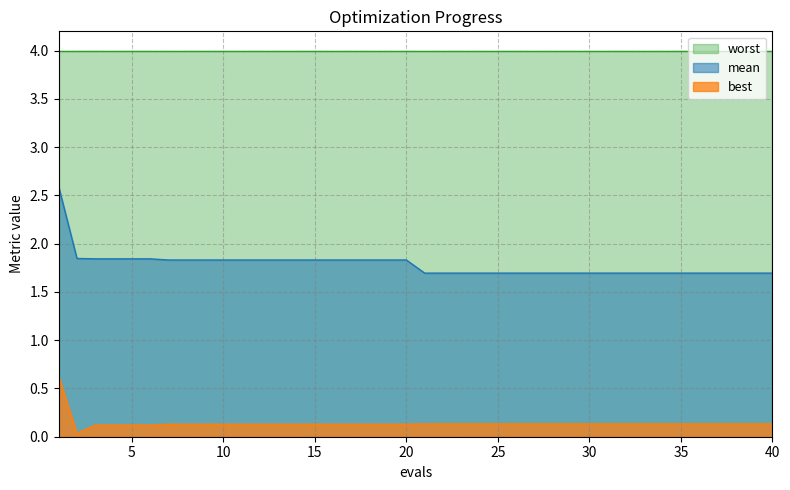

Which series has the widest spread of values?

mean